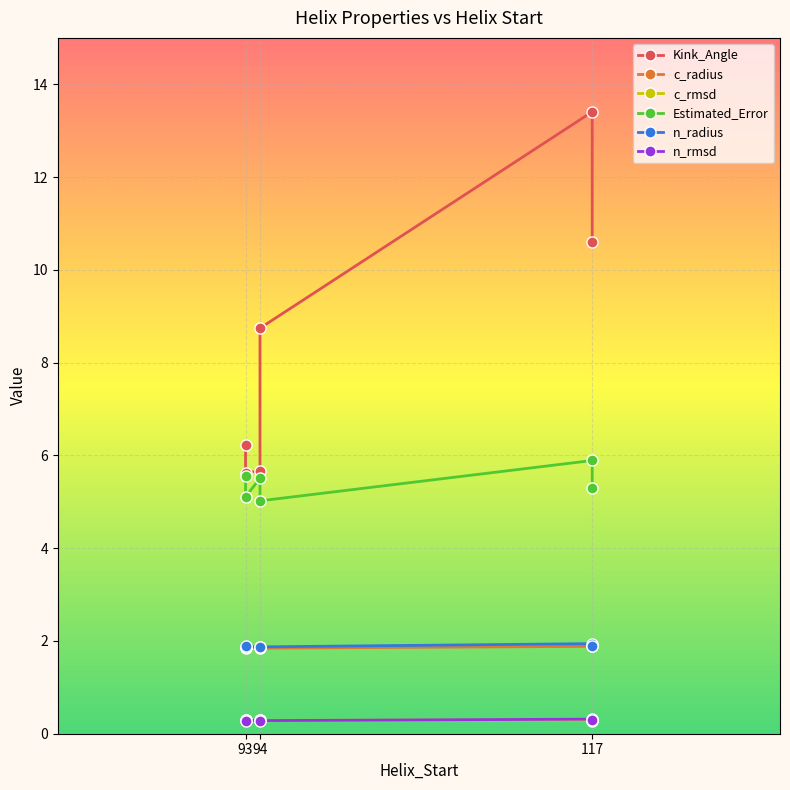

Which series has the largest range (max minus min)?

Kink_Angle